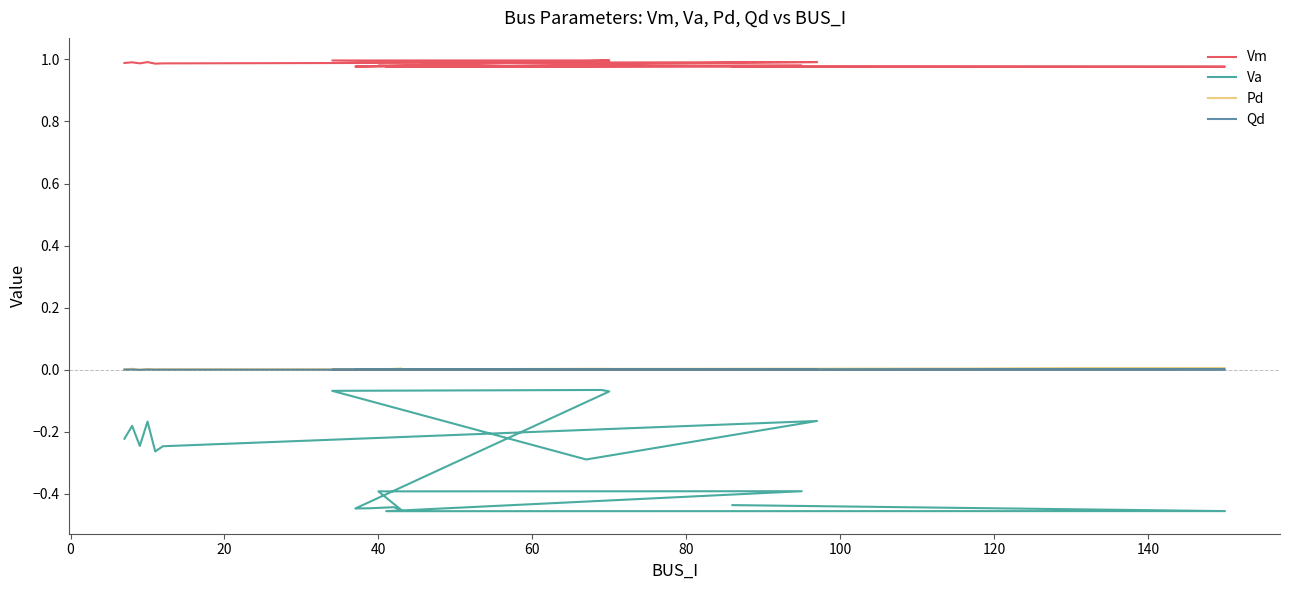

How many Pd values are between 0 and 1?

20